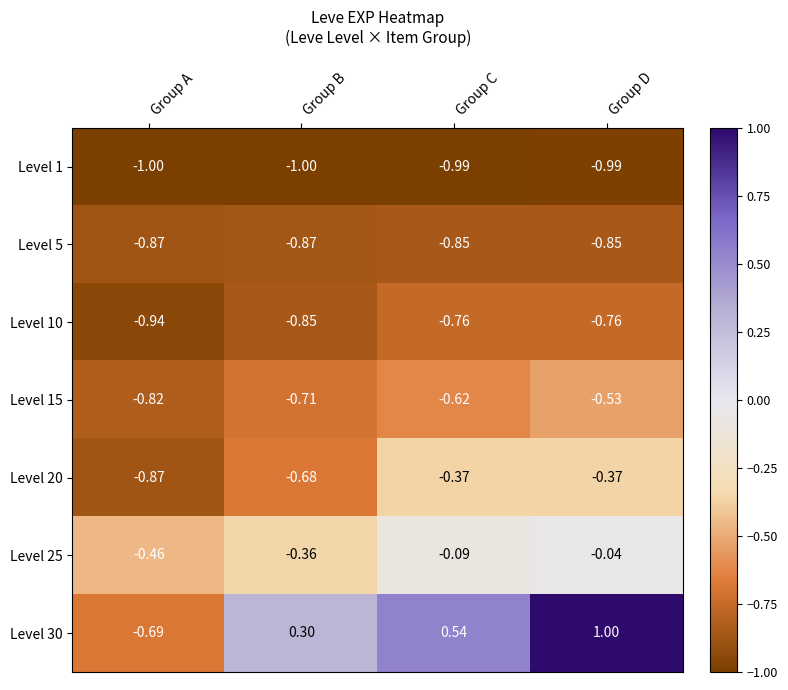

Is the value of Level 25 at Group C greater than the value of Level 1 at Group D?

Yes